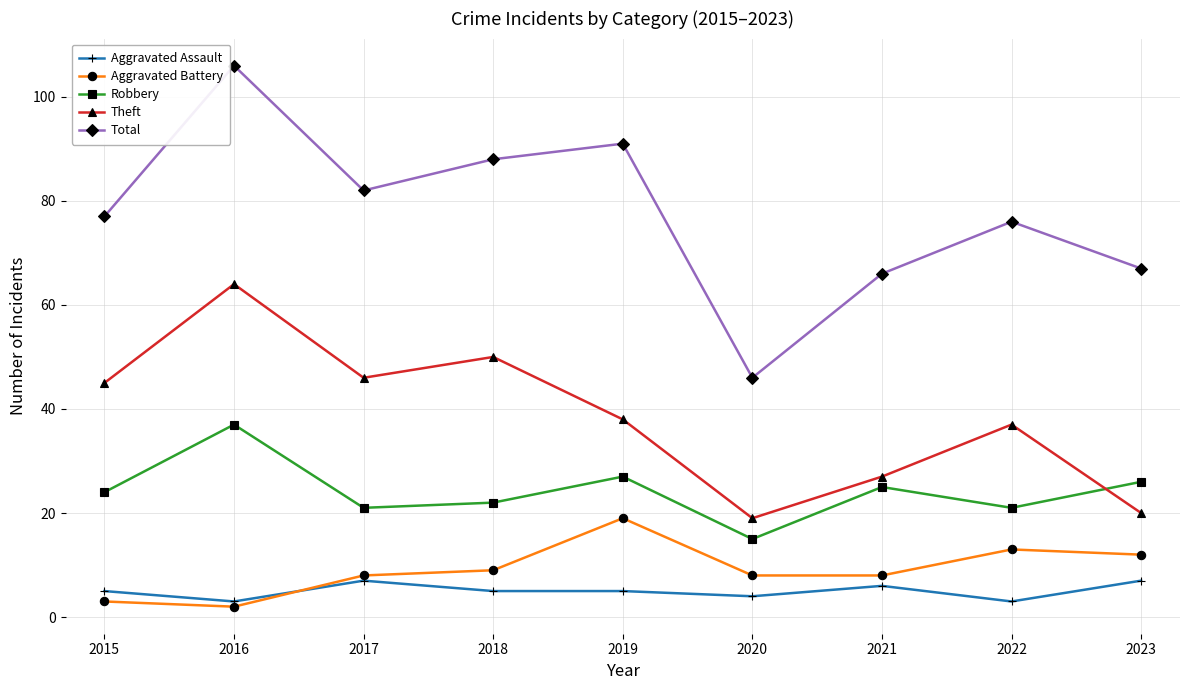

Reading left to right, list all the values displayed in this chart.

Aggravated Assault: 2015=5	2016=3	2017=7	2018=5	2019=5	2020=4	2021=6	2022=3	2023=7
Aggravated Battery: 2015=3	2016=2	2017=8	2018=9	2019=19	2020=8	2021=8	2022=13	2023=12
Robbery: 2015=24	2016=37	2017=21	2018=22	2019=27	2020=15	2021=25	2022=21	2023=26
Theft: 2015=45	2016=64	2017=46	2018=50	2019=38	2020=19	2021=27	2022=37	2023=20
Total: 2015=77	2016=106	2017=82	2018=88	2019=91	2020=46	2021=66	2022=76	2023=67